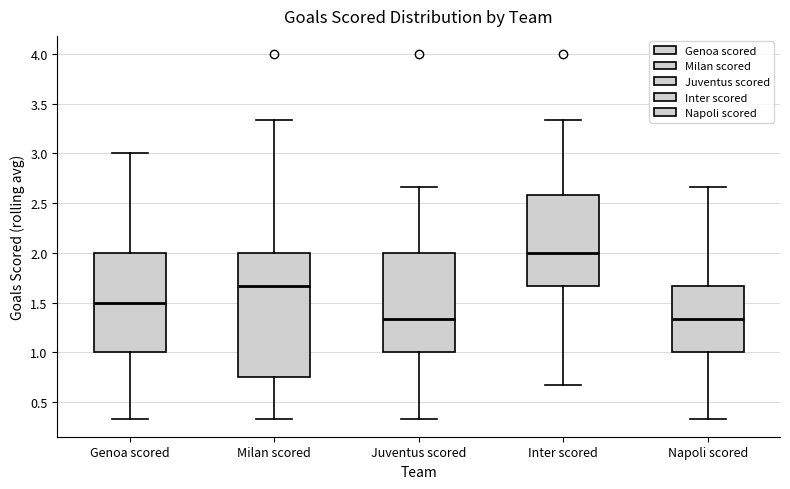

Reading left to right, read every box against the y-axis: the position of its median line, the range the box covers, and the ends of its whiskers. The values are not printed on the chart, so give them approximately, as read against the axis.

Genoa scored: median 1.50, box 1.00 to 2.00, whiskers 0.35 to 3.00
Milan scored: median 1.65, box 0.75 to 2.00, whiskers 0.35 to 3.35
Juventus scored: median 1.35, box 1.00 to 2.00, whiskers 0.35 to 2.65
Inter scored: median 2.00, box 1.65 to 2.60, whiskers 0.65 to 3.35
Napoli scored: median 1.35, box 1.00 to 1.65, whiskers 0.35 to 2.65